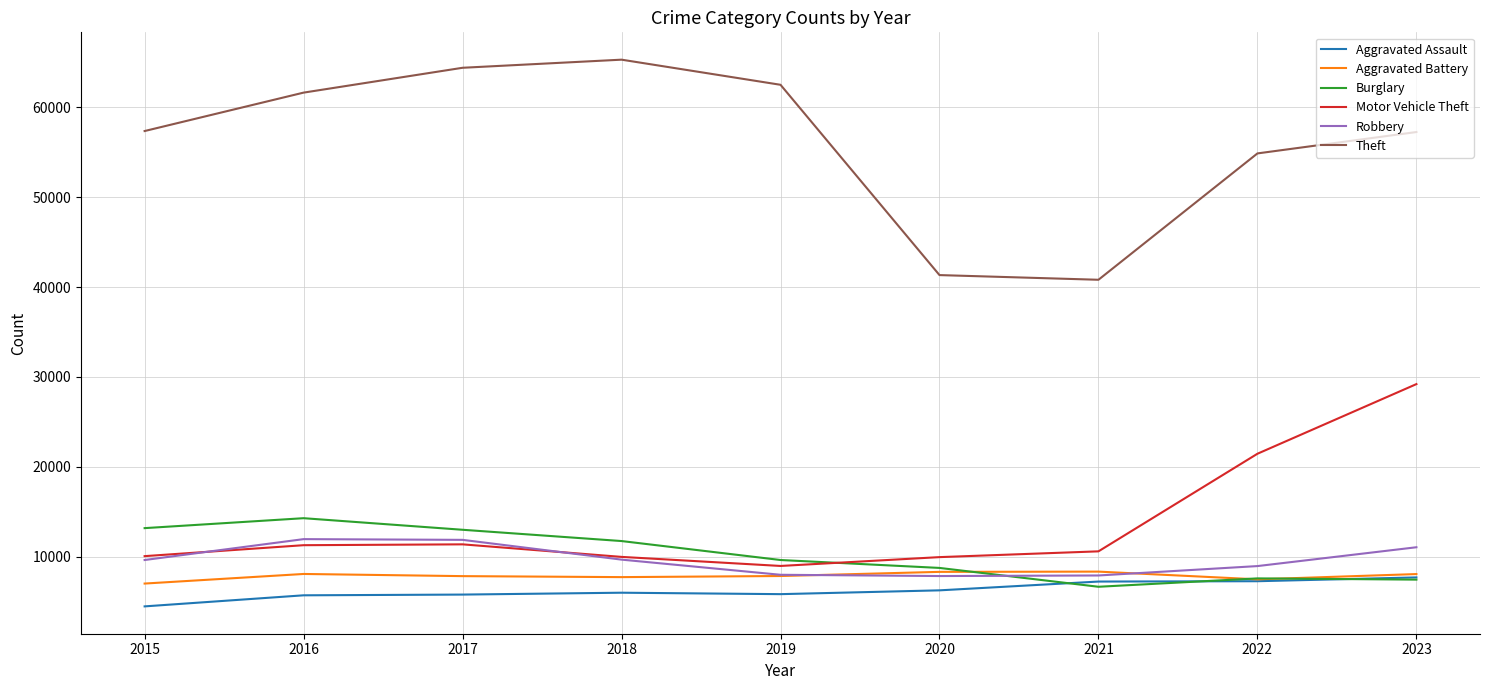

What is the total value across all series at 2015?

101739